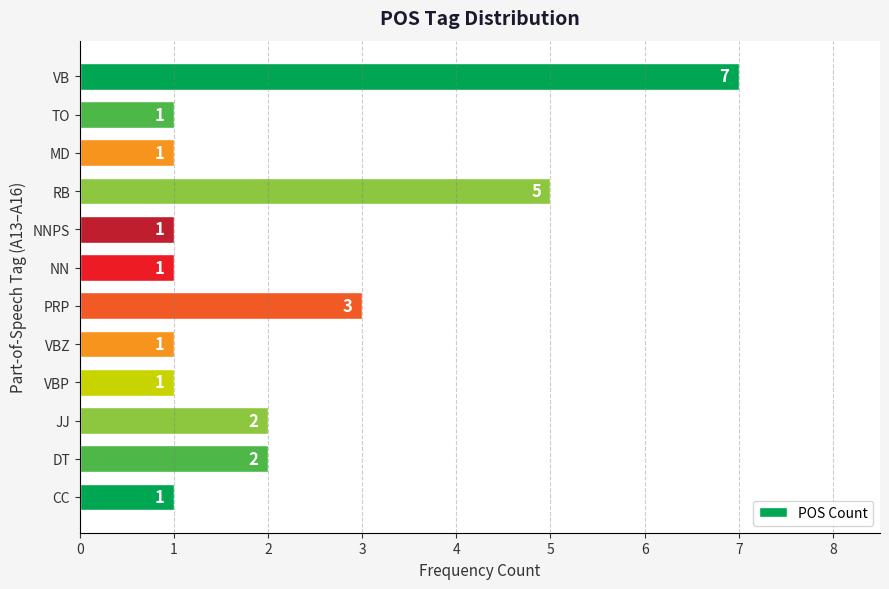

The chart shows a value of 3 at JJ. True or false?

False